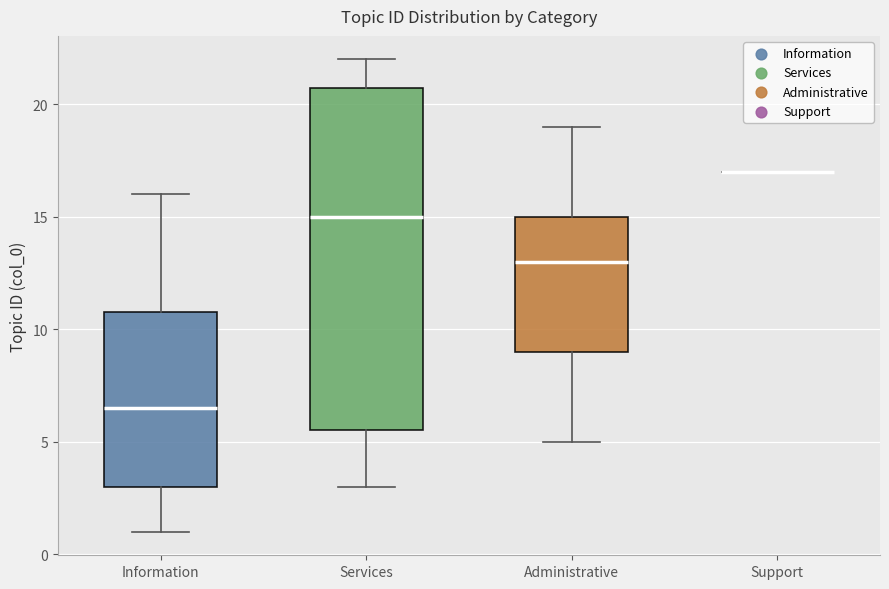

Reading left to right, transcribe this box plot: for each box, give where its median line is, the range the box spans, and where its two whiskers end, as read against the y-axis. The values are not printed on the chart, so give them approximately, as read against the axis.

Information: median 6.5, box 3.0 to 11.0, whiskers 1.0 to 16.0
Services: median 15.0, box 5.5 to 21.0, whiskers 3.0 to 22.0
Administrative: median 13.0, box 9.0 to 15.0, whiskers 5.0 to 19.0
Support: box collapsed to a line at 17.0, whiskers 17.0 to 17.0